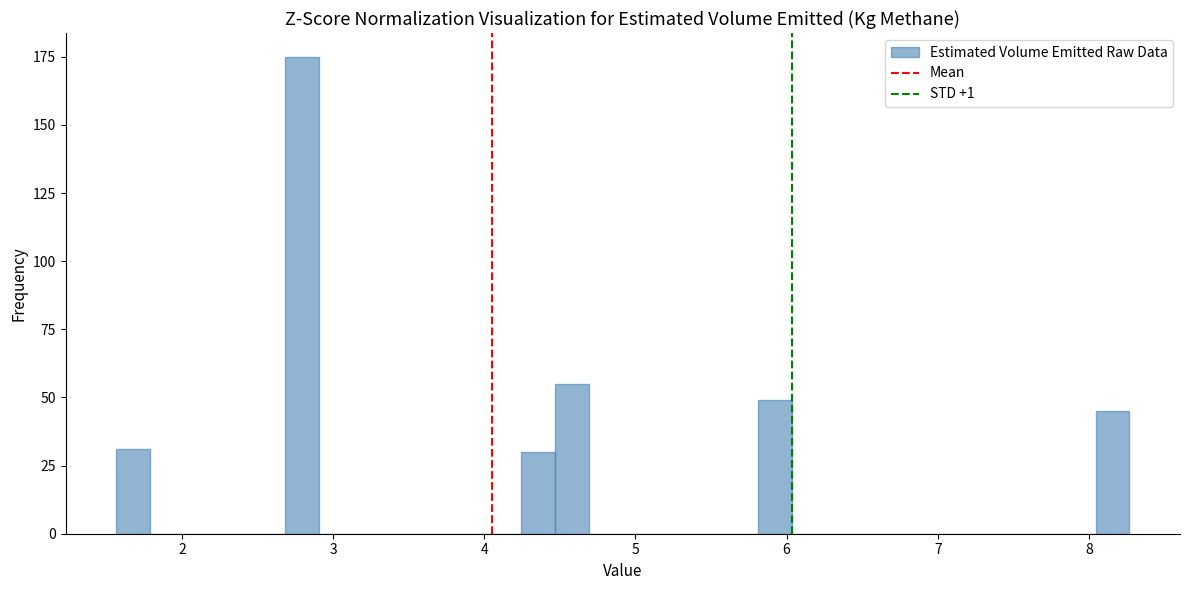

Around what value on the x-axis is the tallest bar? Give the approximate position of its centre, as read against the axis.

2.8